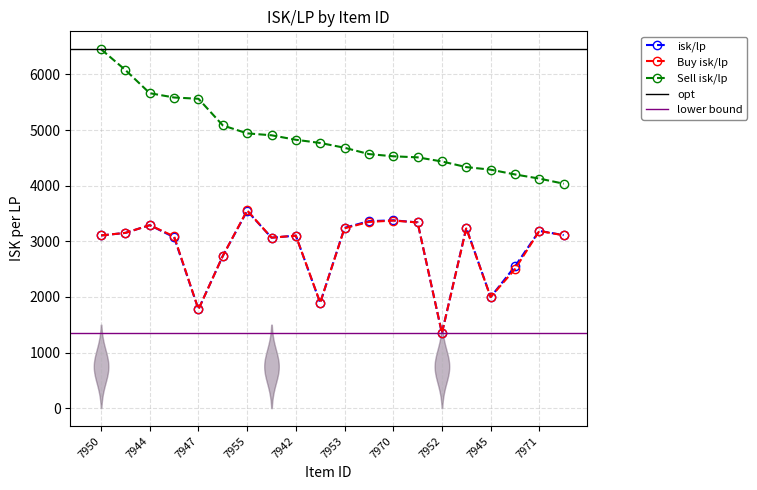

What is the total value across all series at 7942?

11028.1